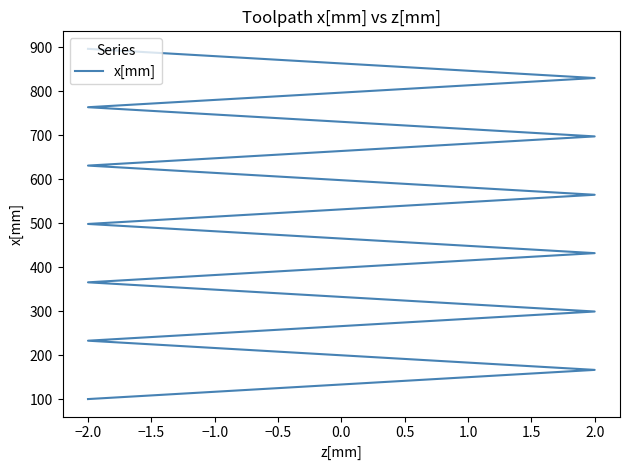

What is the difference between the maximum and second lowest values?

730.0